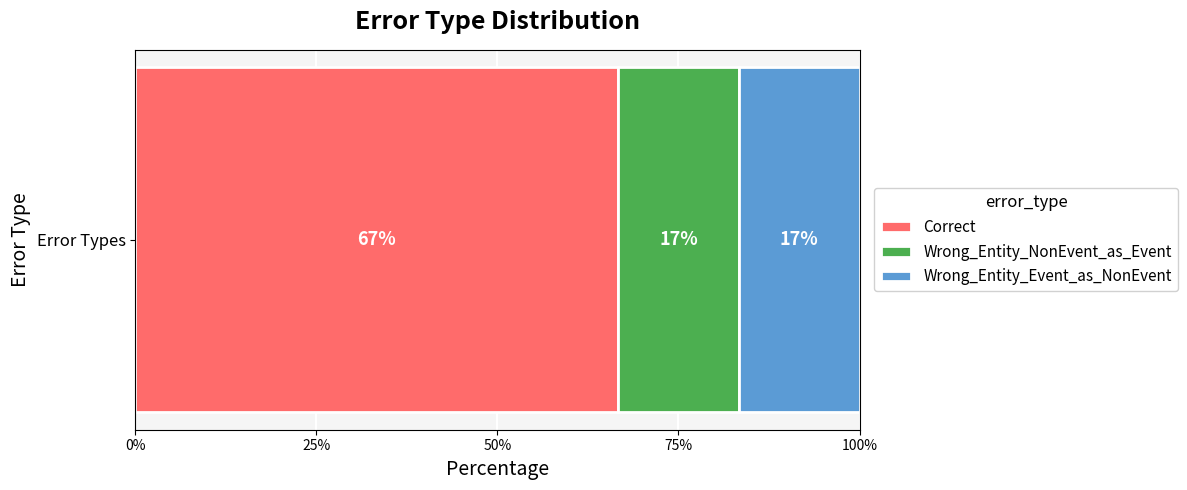

What is the label of the 3rd bar from the right?

Correct